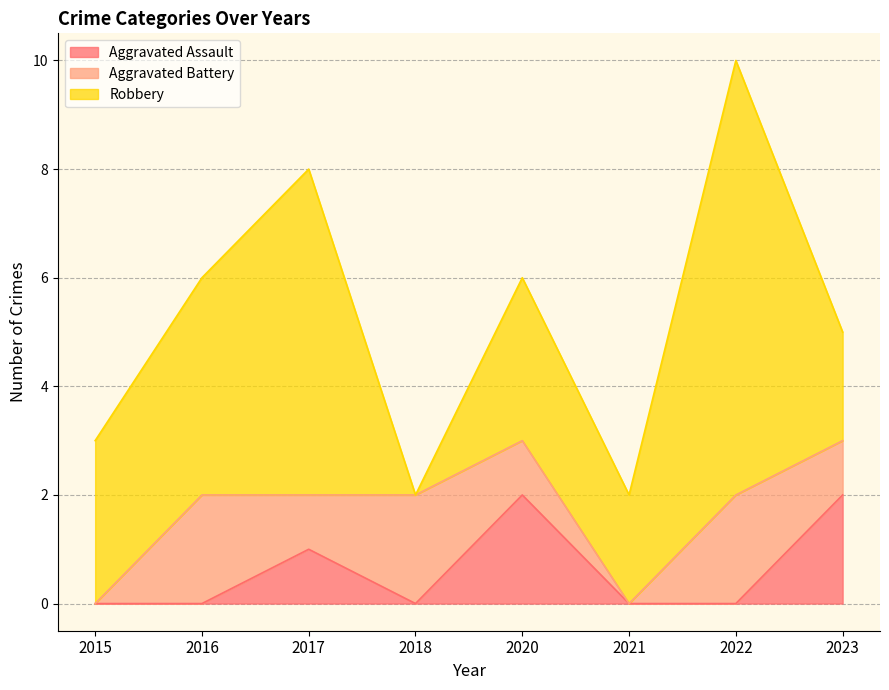

The Aggravated Battery series shows 0 at 2022. True or false?

False